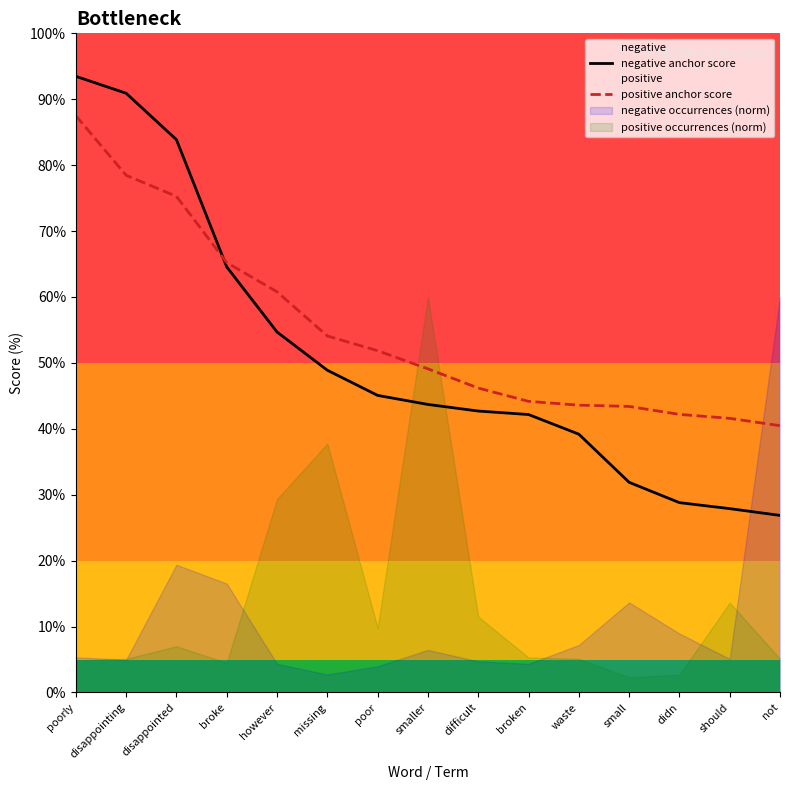

True or false: positive anchor score has more than 1 points higher than both neighbors.

False